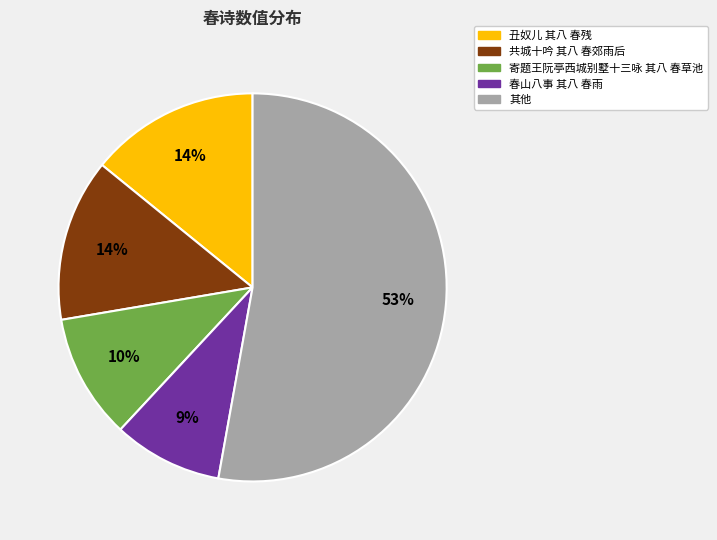

To the nearest percent, what is the average slice percentage?

20%